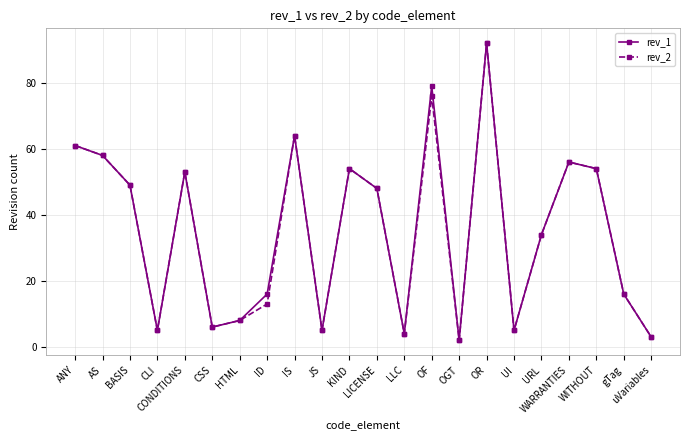

What is the total value across all series at KIND?

108